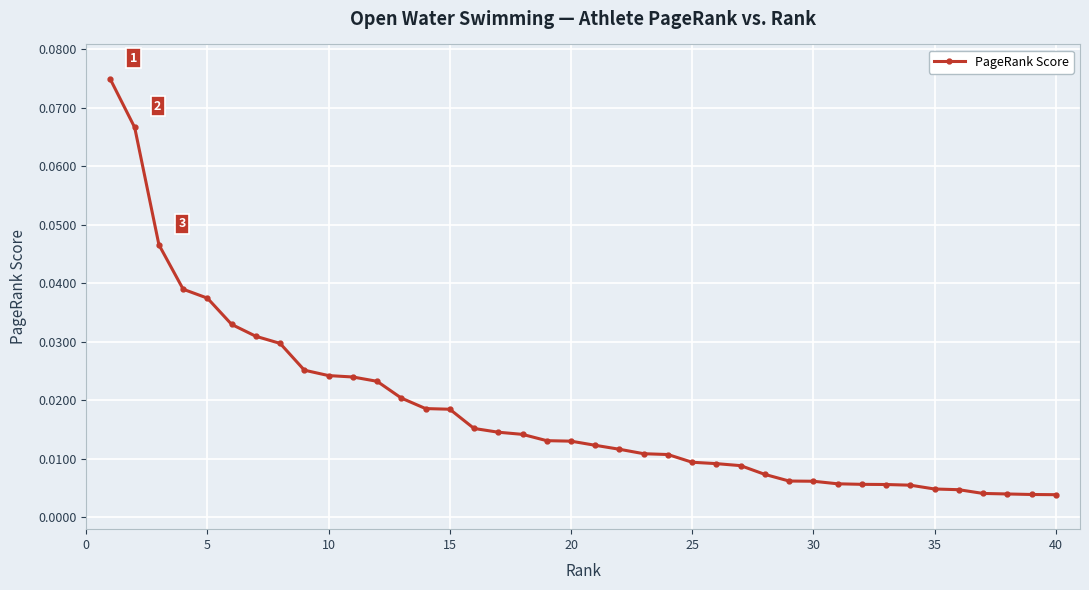

Is this an area chart (filled region under the line)?

No